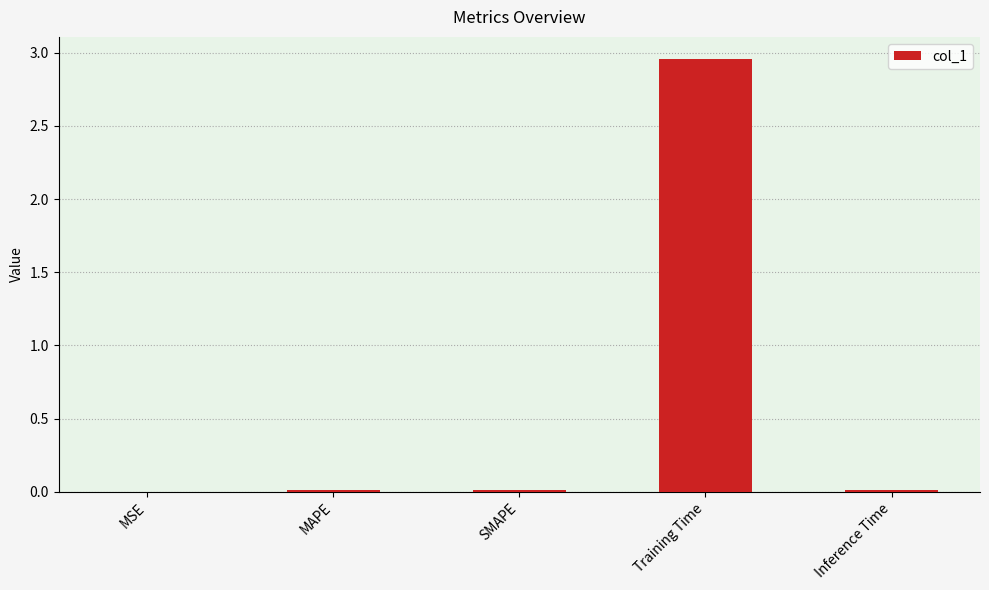

Between Training Time and Inference Time, which is larger?

Training Time